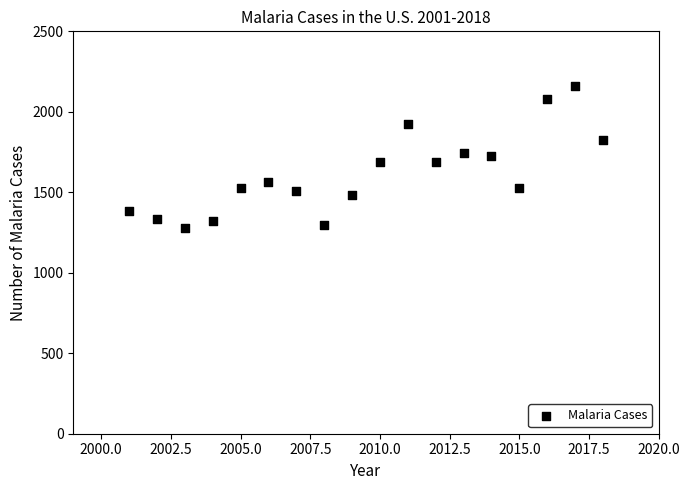

What is the range of Y values (max minus min)?

883